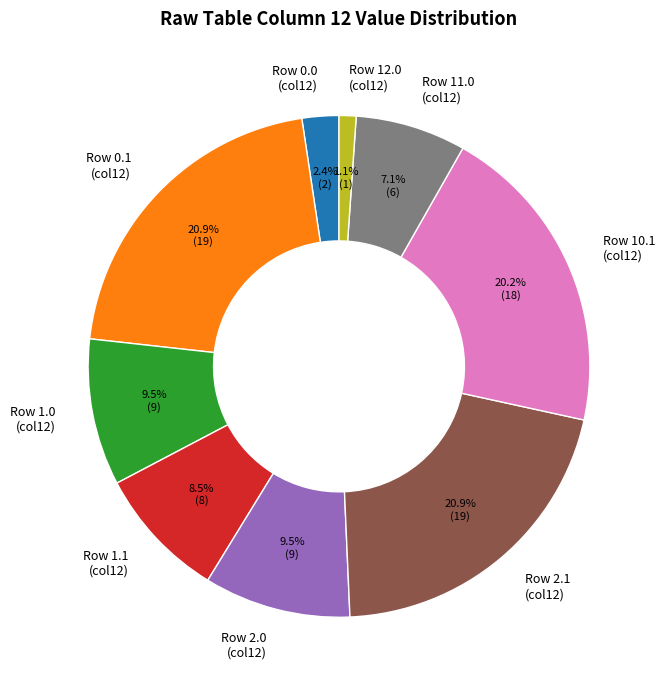

Does any single category account for the majority?

No